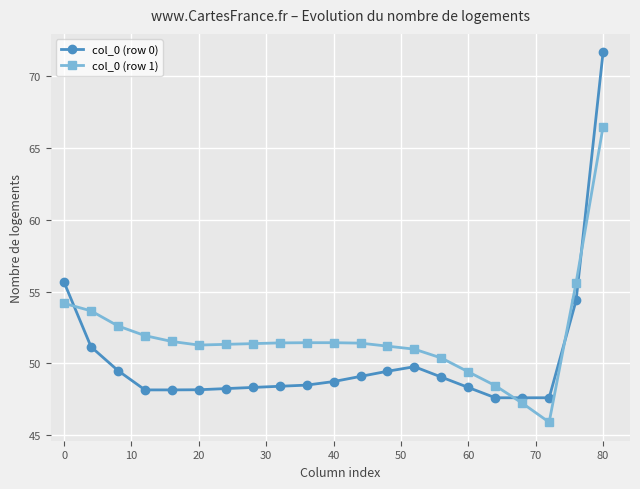

What is the minimum value shown in the chart?

45.9